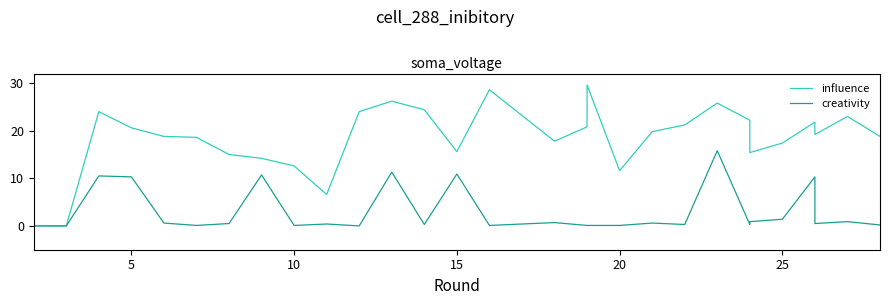

Reading right to left, transcribe all the data shown in this chart.

influence: 18.8	23.0	19.2	21.8	17.4	15.4	22.2	25.8	21.2	19.8	11.6	29.6	20.8	17.8	28.6	15.6	24.4	26.2	24.0	6.6	12.6	14.2	15.0	18.6	18.8	20.6	24.0	0.0	0.0
creativity: 0.2	0.9	0.5	10.3	1.4	0.9	0.3	15.8	0.3	0.6	0.1	0.1	0.1	0.7	0.1	10.9	0.3	11.3	0.0	0.4	0.1	10.7	0.5	0.1	0.6	10.3	10.5	0.0	0.0